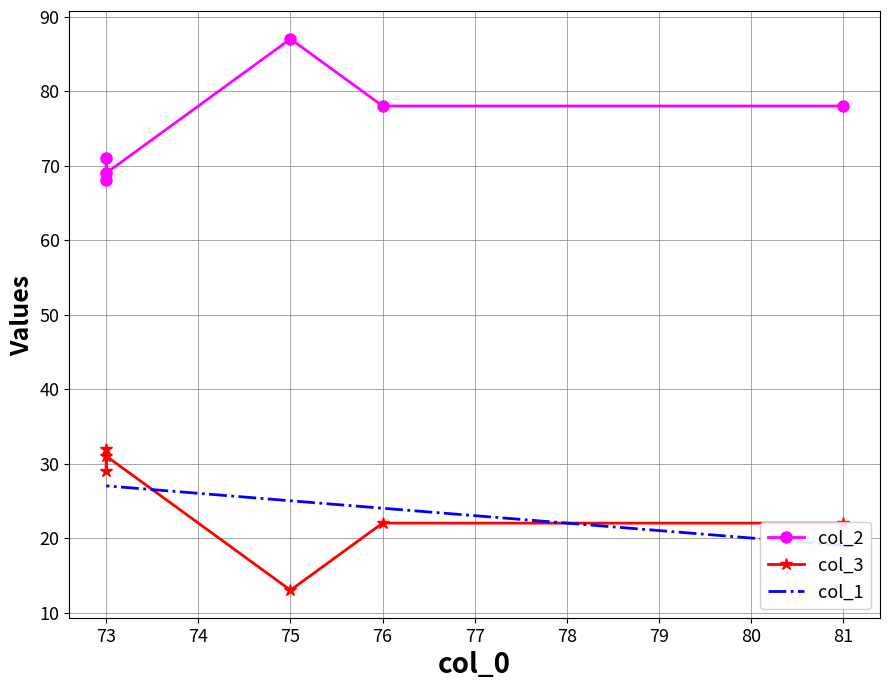

What is the minimum value shown in the chart?

13